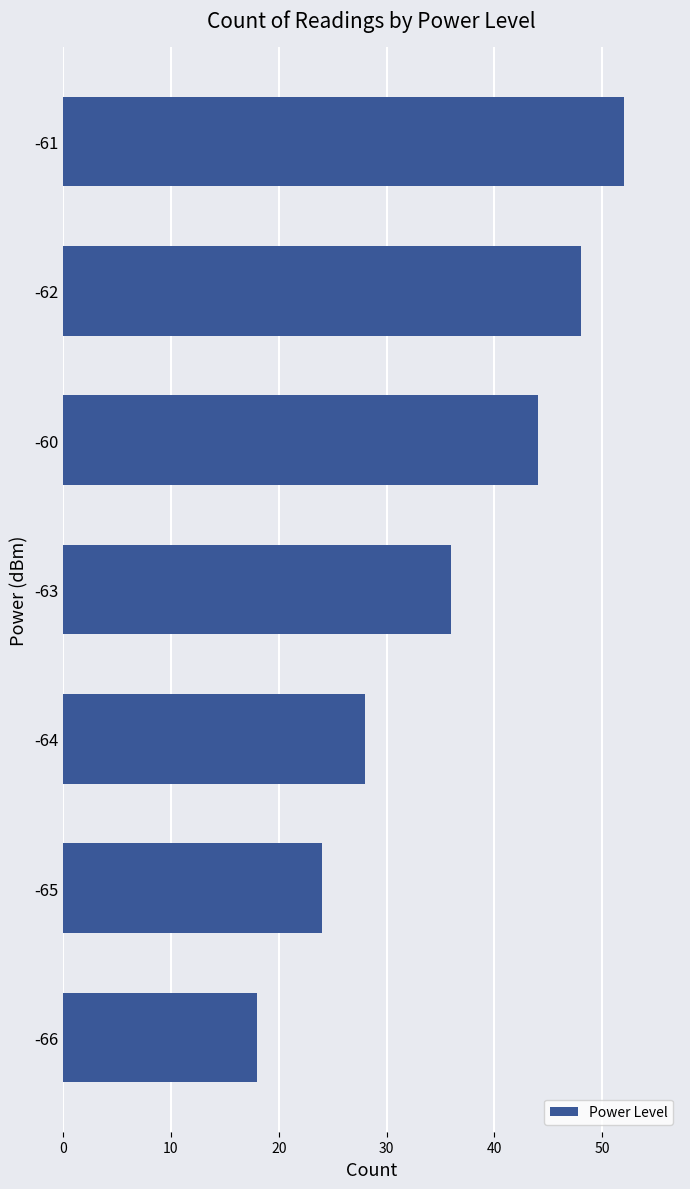

The value at -65 is 24. True or false?

True